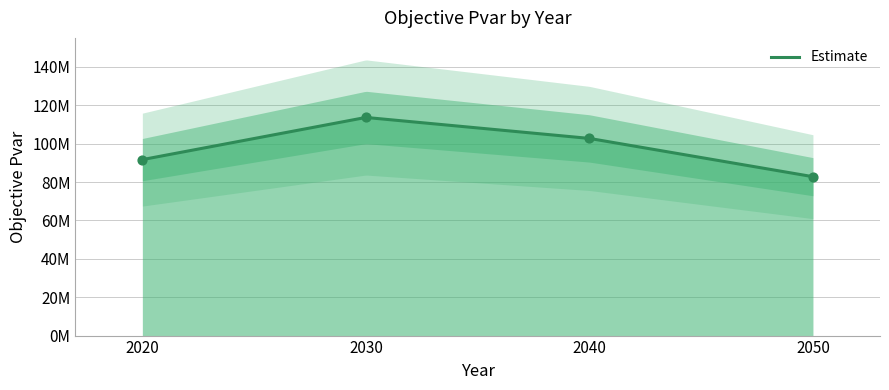

Between 2050 and 2020, which is larger?

2020